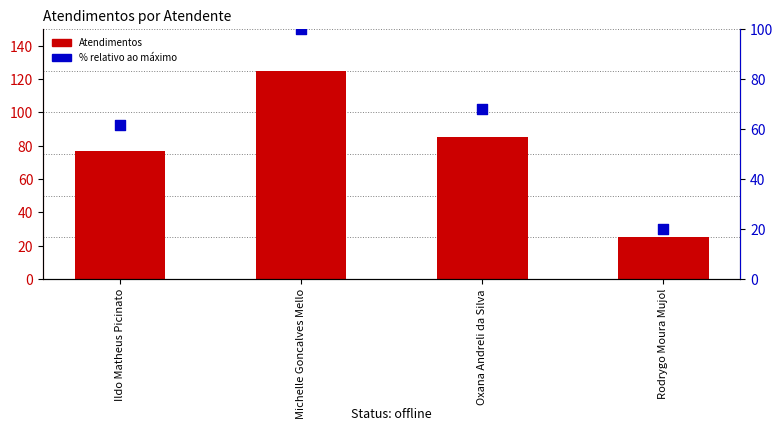

Which series reaches the maximum Y coordinate?

Atendimentos